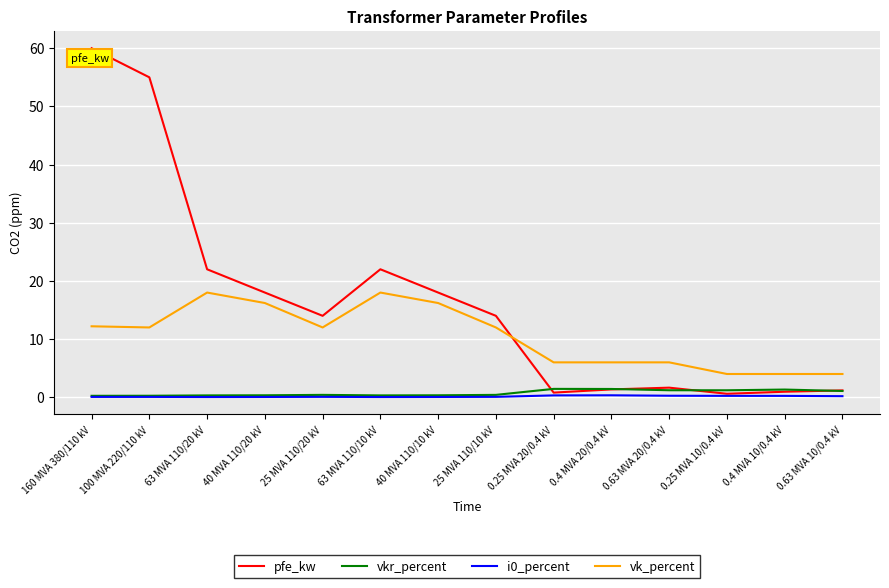

True or false: vk_percent and vkr_percent intersect in this chart.

False